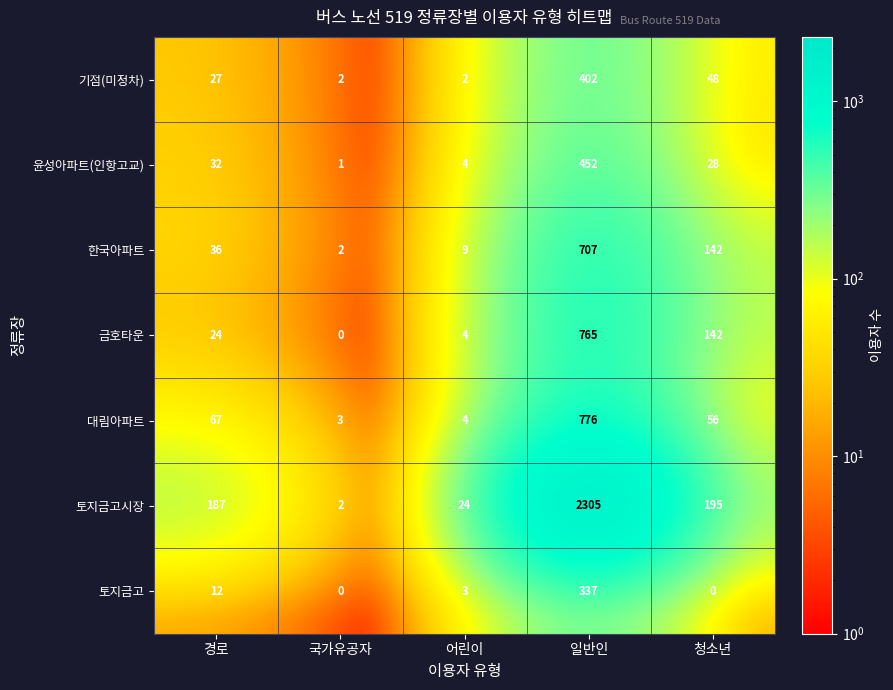

What is the spread (max minus min) of values at 어린이?

22